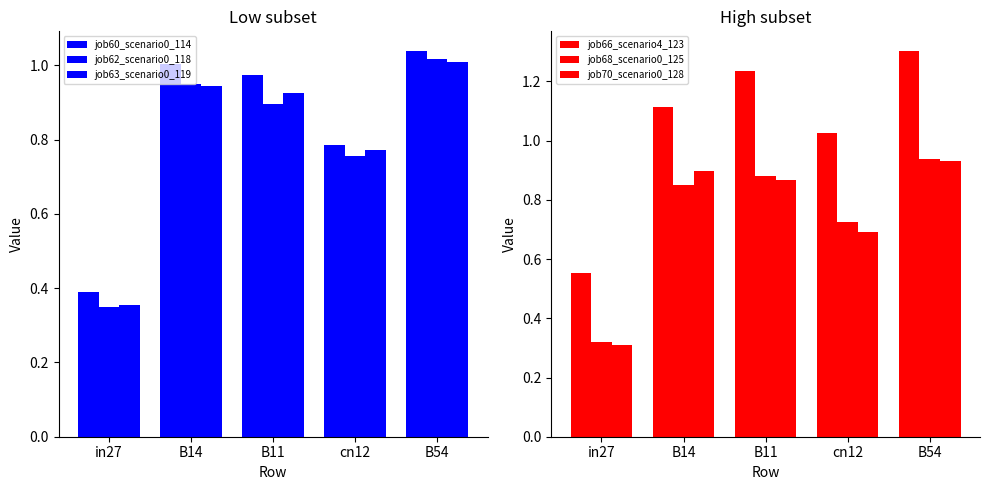

How many bars are there in total?

30